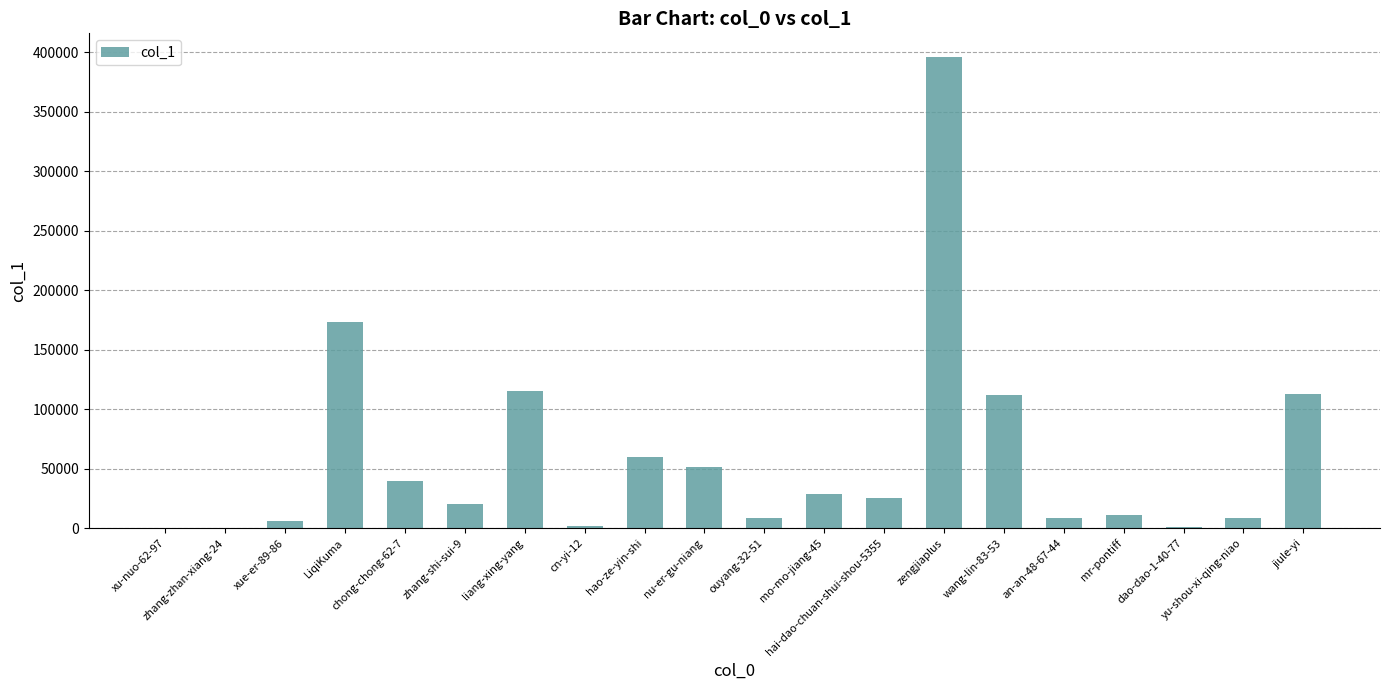

At which label is the value closest to 198170?

LiqiKuma